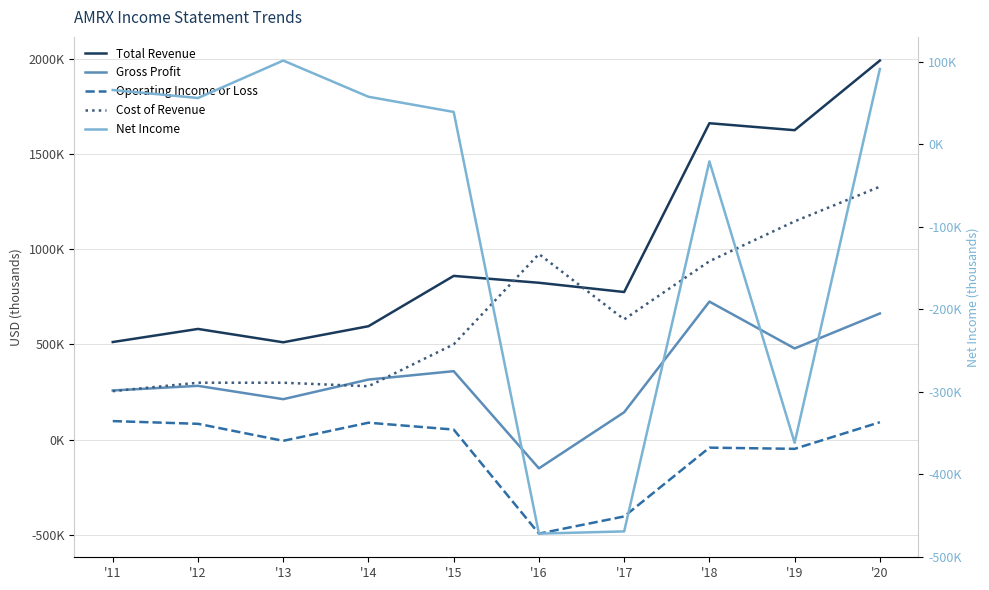

What is the lowest value of the Gross Profit series?

-151100